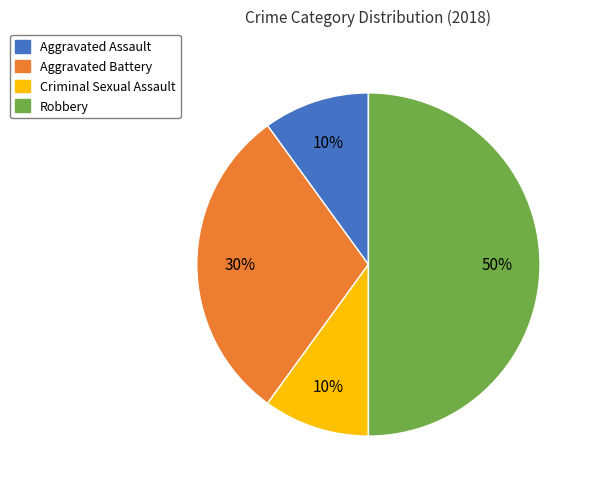

Combined, do Criminal Sexual Assault and Aggravated Assault account for over 50%?

No